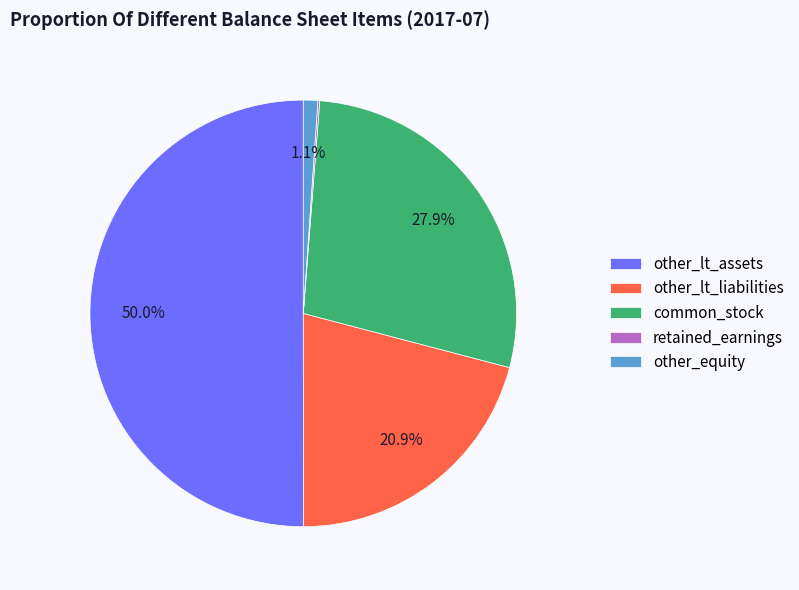

Is it true that other_lt_liabilities is 1% of the pie?

False